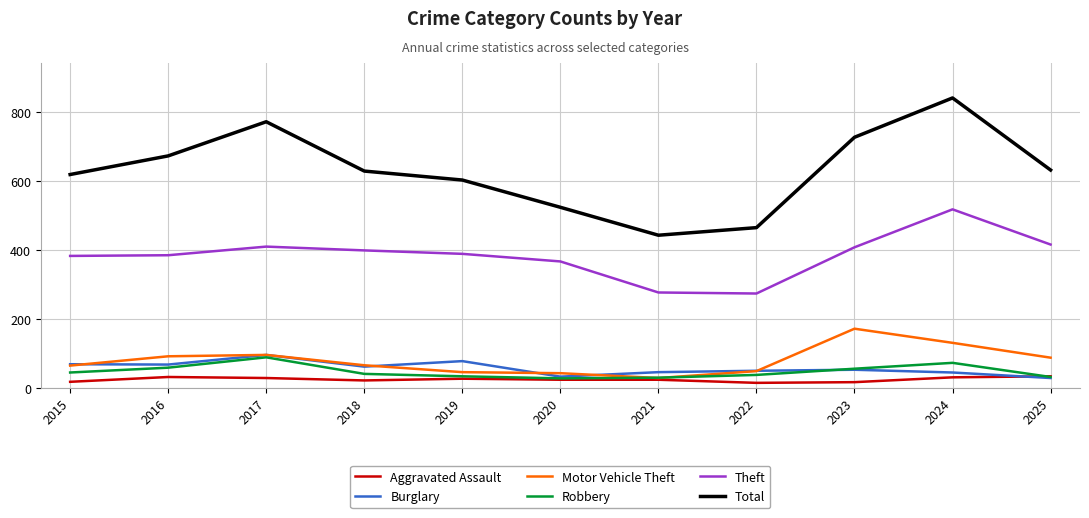

Which series has the largest range (max minus min)?

Total